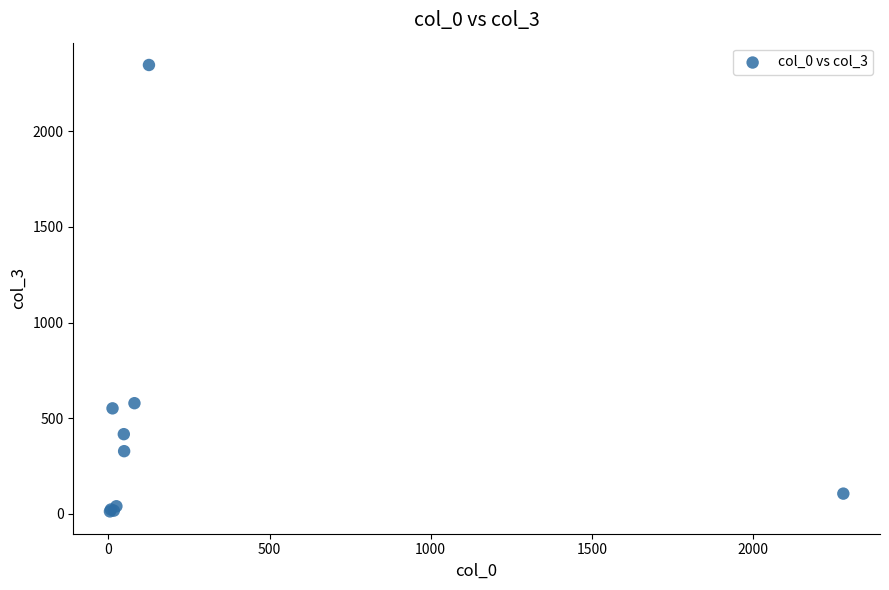

What Y value in the scatter plot is closest to 1179?

578